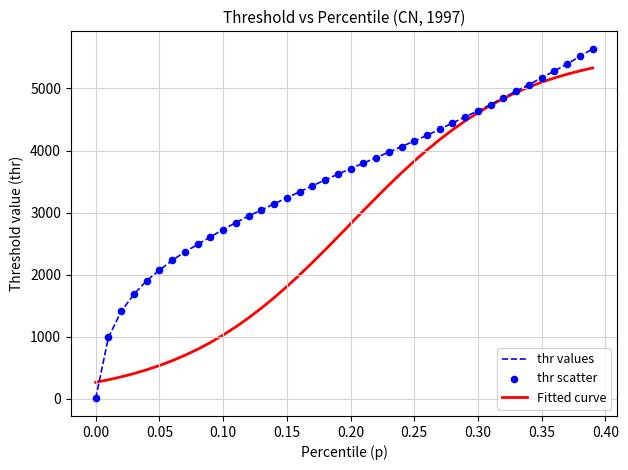

Which series has the largest total across all categories?

thr values